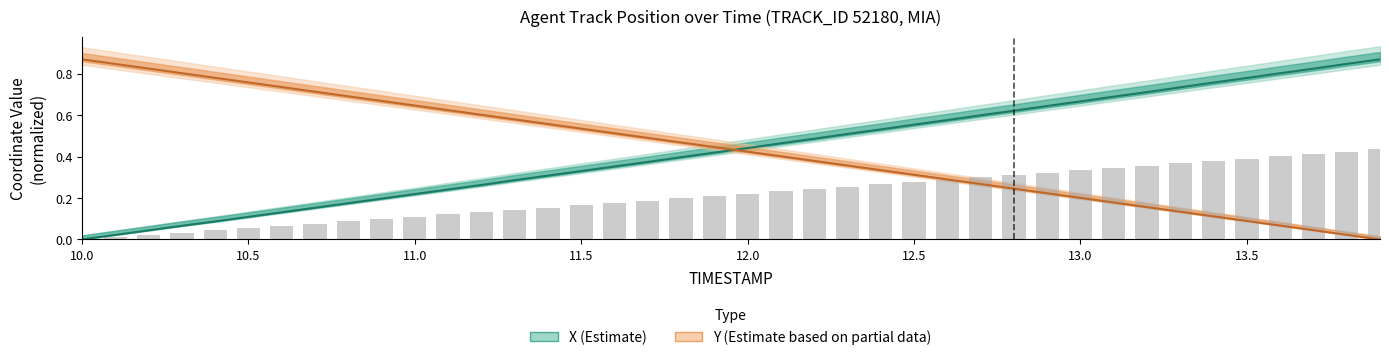

Rank the categories by X value from highest to lowest.

13.9, 13.8, 13.7, 13.6, 13.5, 13.4, 13.3, 13.2, 13.1, 13.0, 12.9, 12.8, 12.7, 12.6, 12.5, 12.4, 12.3, 12.2, 12.1, 12.0, 11.9, 11.8, 11.7, 11.6, 11.5, 11.4, 11.3, 11.2, 11.1, 11.0, 10.9, 10.8, 10.7, 10.6, 10.5, 10.4, 10.3, 10.2, 10.1, 10.0